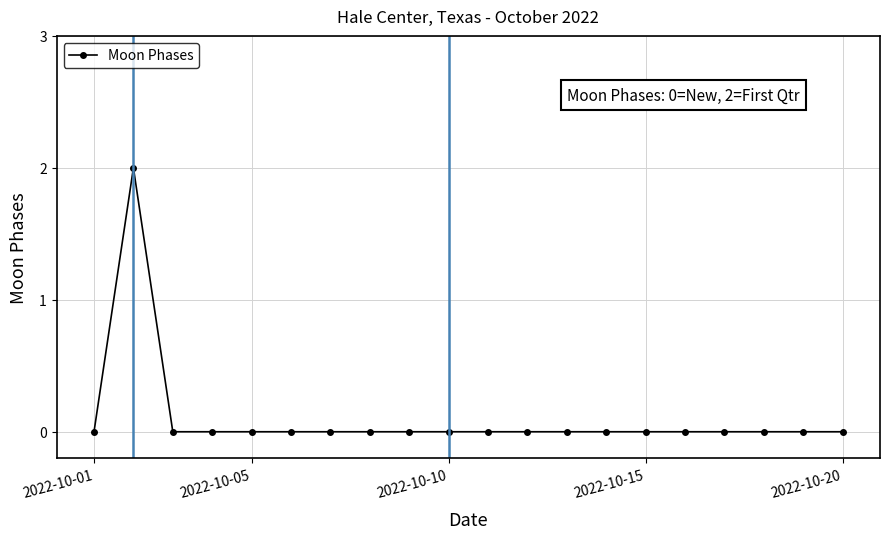

How many lines are shown in the chart?

1